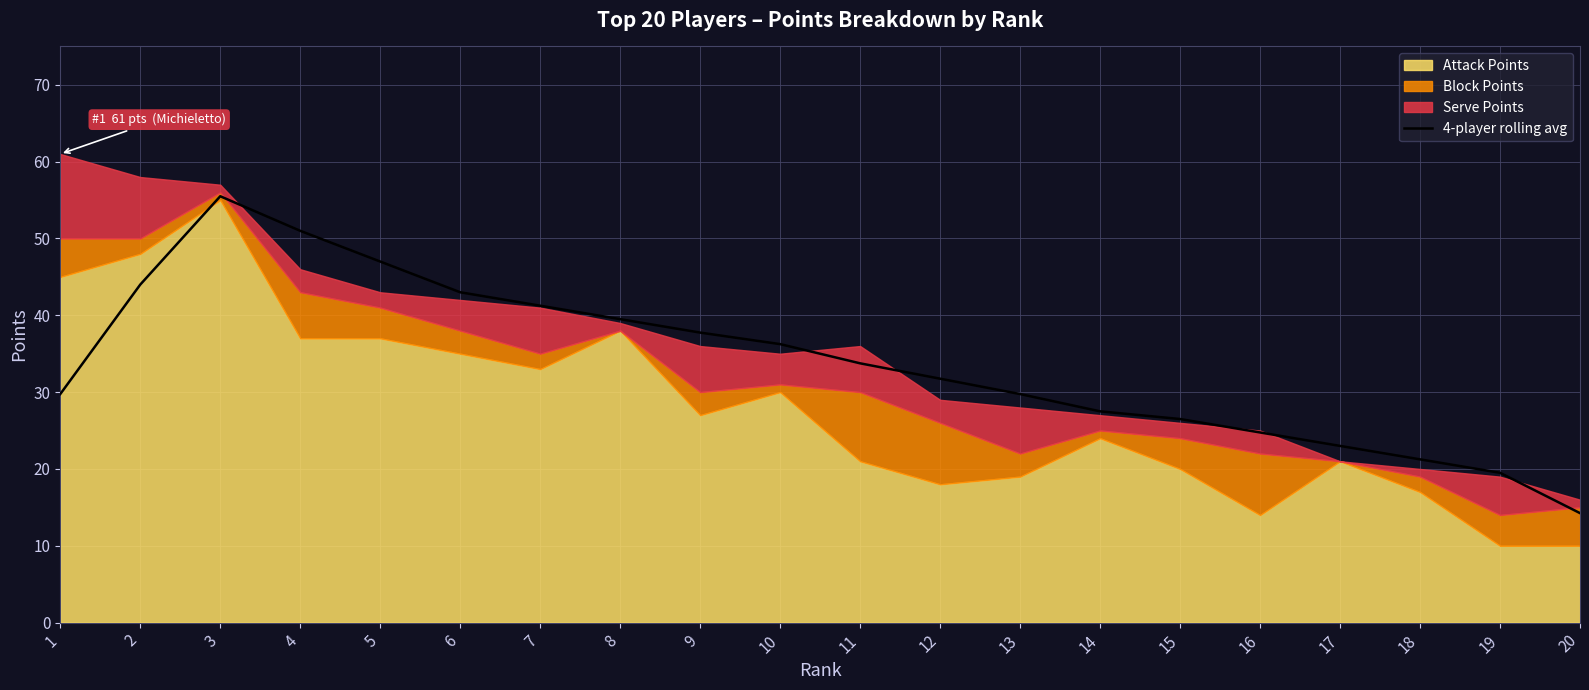

The value of 4-player rolling avg at 18 is 21.2. True or false?

True